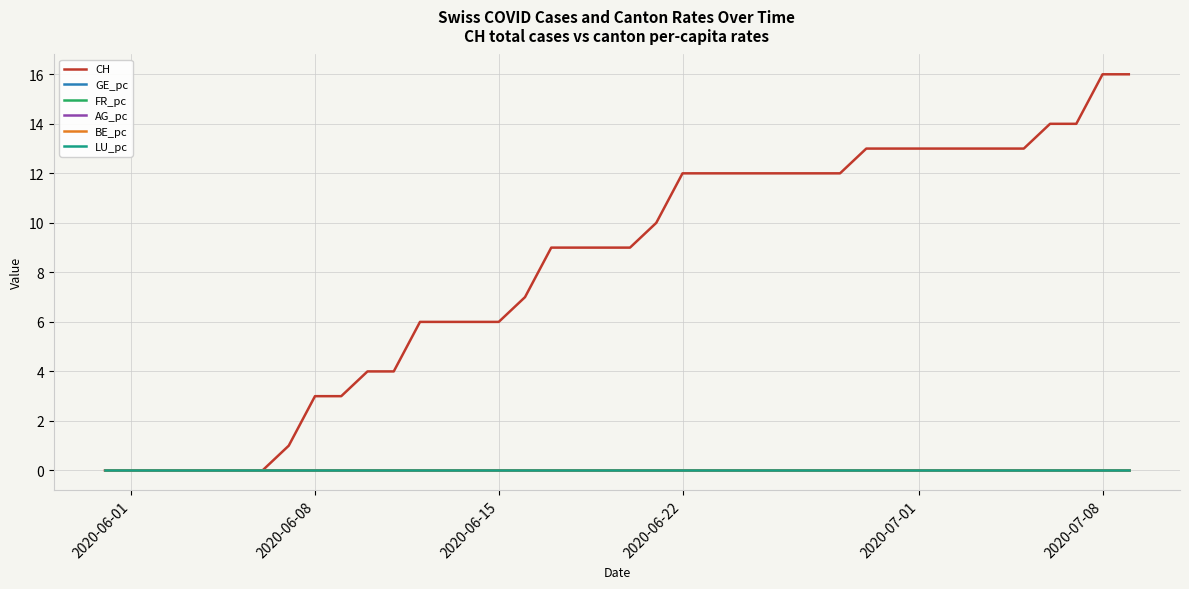

Reading left to right, extract all data points from this chart.

CH: 0.0	0.0	0.0	0.0	0.0	0.0	0.0	1.0	3.0	3.0	4.0	4.0	6.0	6.0	6.0	6.0	7.0	9.0	9.0	9.0	9.0	10.0	12.0	12.0	12.0	12.0	12.0	12.0	12.0	13.0	13.0	13.0	13.0	13.0	13.0	13.0	14.0	14.0	16.0	16.0
GE_pc: 0.0	0.0	0.0	0.0	0.0	0.0	0.0	0.0	0.0	0.0	0.0	0.0	0.0	0.0	0.0	0.0	0.0	0.0	0.0	0.0	0.0	0.0	0.0	0.0	0.0	0.0	0.0	0.0	0.0	0.0	0.0	0.0	0.0	0.0	0.0	0.0	0.0	0.0	0.0	0.0
FR_pc: 0.0	0.0	0.0	0.0	0.0	0.0	0.0	0.0	0.0	0.0	0.0	0.0	0.0	0.0	0.0	0.0	0.0	0.0	0.0	0.0	0.0	0.0	0.0	0.0	0.0	0.0	0.0	0.0	0.0	0.0	0.0	0.0	0.0	0.0	0.0	0.0	0.0	0.0	0.0	0.0
AG_pc: 0.0	0.0	0.0	0.0	0.0	0.0	0.0	0.0	0.0	0.0	0.0	0.0	0.0	0.0	0.0	0.0	0.0	0.0	0.0	0.0	0.0	0.0	0.0	0.0	0.0	0.0	0.0	0.0	0.0	0.0	0.0	0.0	0.0	0.0	0.0	0.0	0.0	0.0	0.0	0.0
BE_pc: 0.0	0.0	0.0	0.0	0.0	0.0	0.0	0.0	0.0	0.0	0.0	0.0	0.0	0.0	0.0	0.0	0.0	0.0	0.0	0.0	0.0	0.0	0.0	0.0	0.0	0.0	0.0	0.0	0.0	0.0	0.0	0.0	0.0	0.0	0.0	0.0	0.0	0.0	0.0	0.0
LU_pc: 0.0	0.0	0.0	0.0	0.0	0.0	0.0	0.0	0.0	0.0	0.0	0.0	0.0	0.0	0.0	0.0	0.0	0.0	0.0	0.0	0.0	0.0	0.0	0.0	0.0	0.0	0.0	0.0	0.0	0.0	0.0	0.0	0.0	0.0	0.0	0.0	0.0	0.0	0.0	0.0